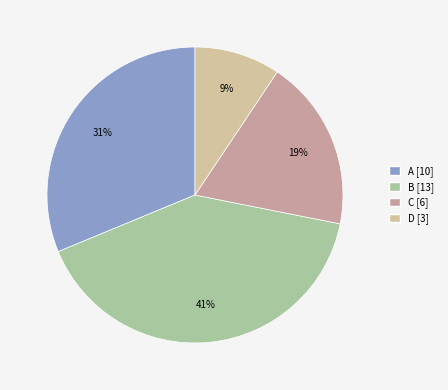

How many slices are in this pie chart?

4